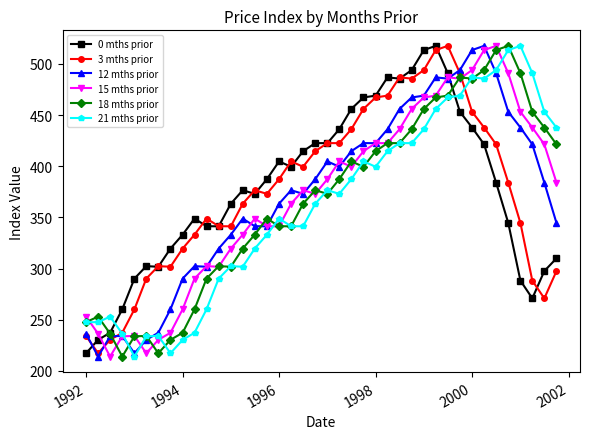

What is the highest value of the 3 mths prior series?

517.6